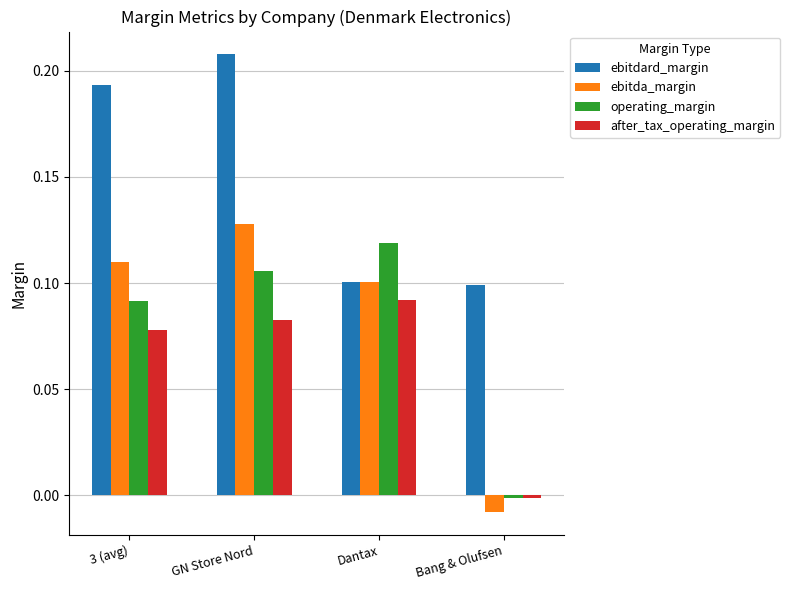

List the series in order of their peak value, highest first.

ebitdard_margin, ebitda_margin, operating_margin, after_tax_operating_margin